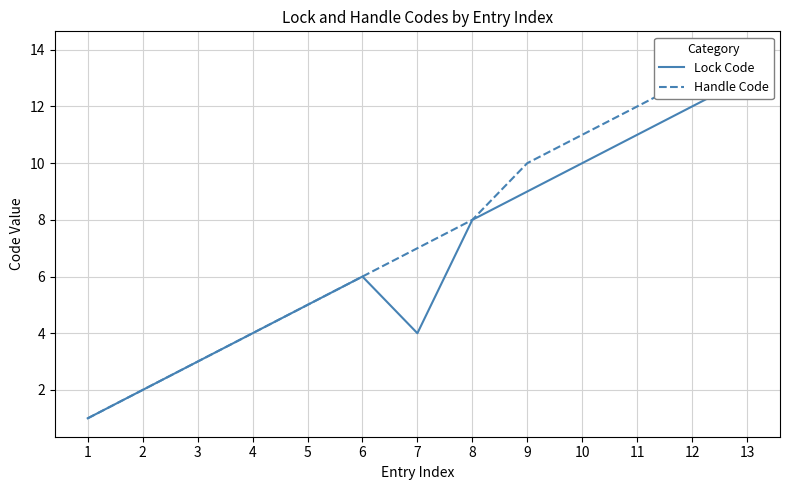

Count the number of categories in the chart.

13